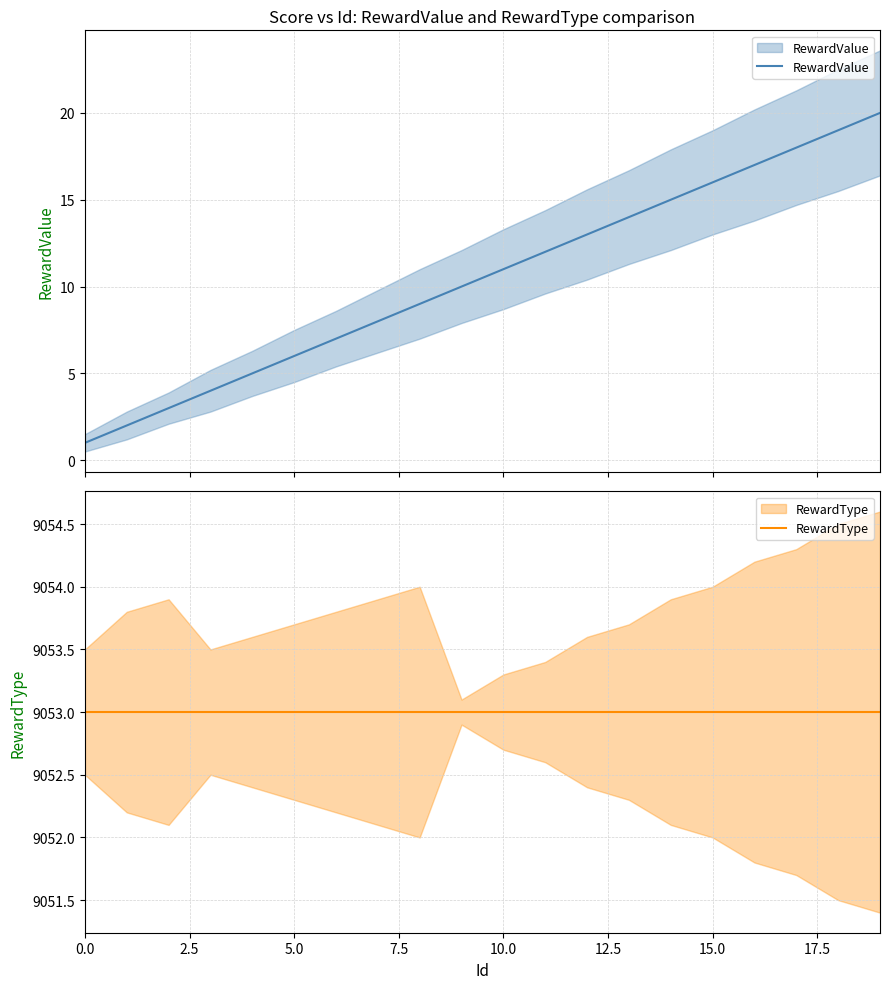

True or false: RewardType and RewardValue intersect in this chart.

False